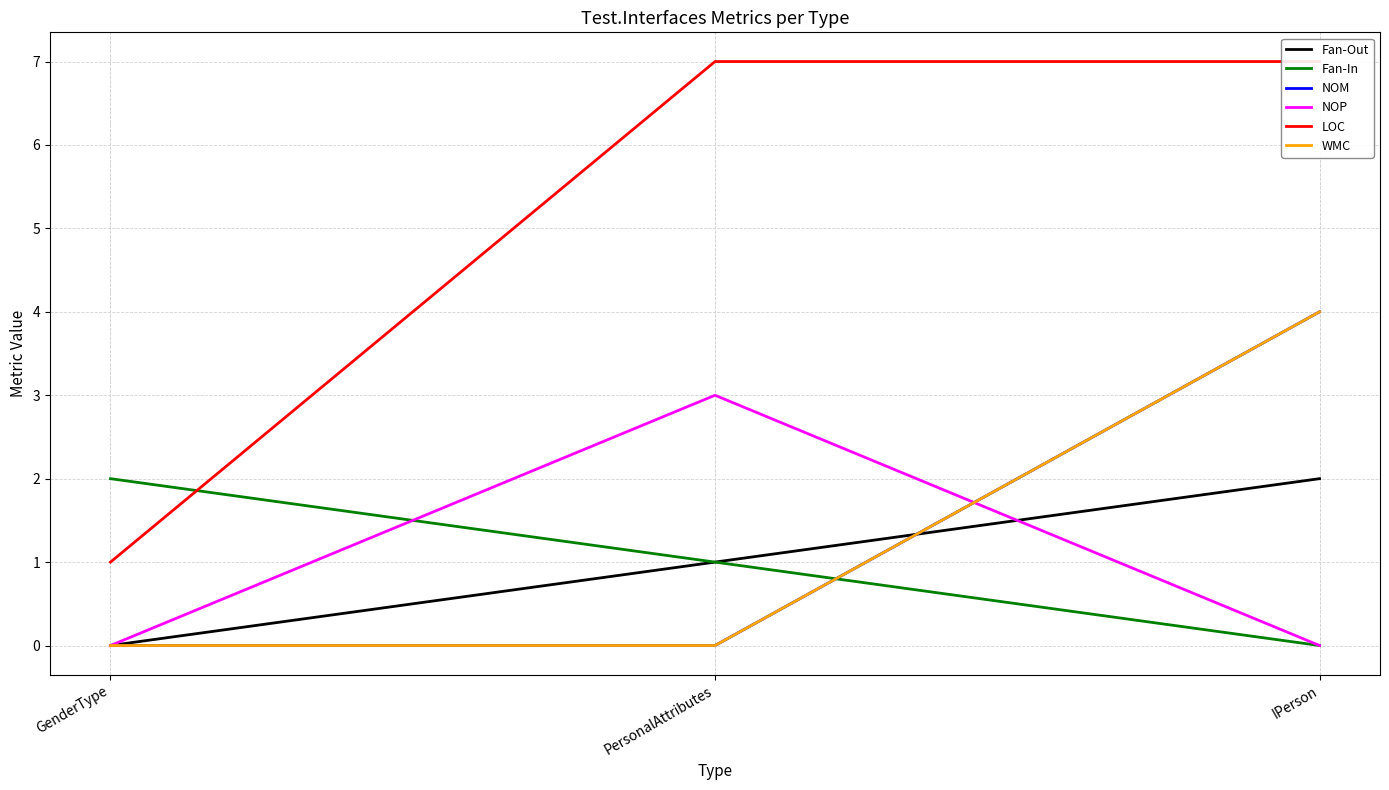

What is the highest value of the NOP series?

3